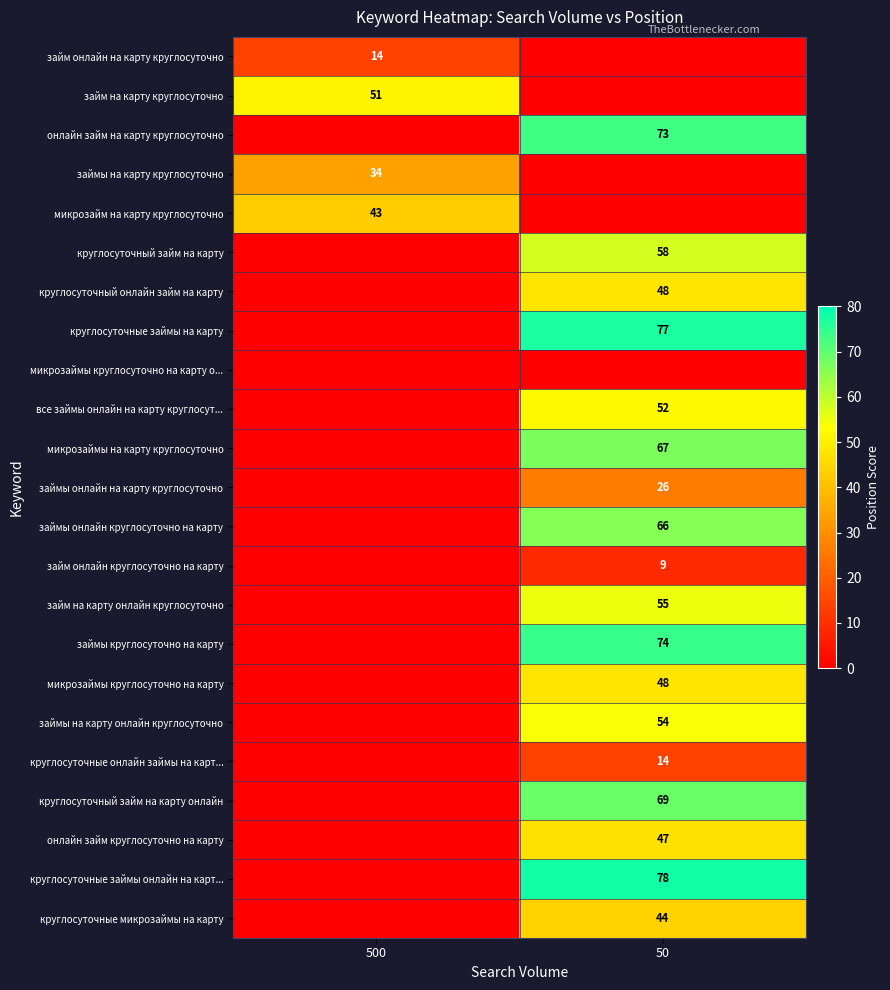

Is the value of займы онлайн на карту круглосуточно at 50 greater than the value of займы онлайн круглосуточно на карту at 50?

No